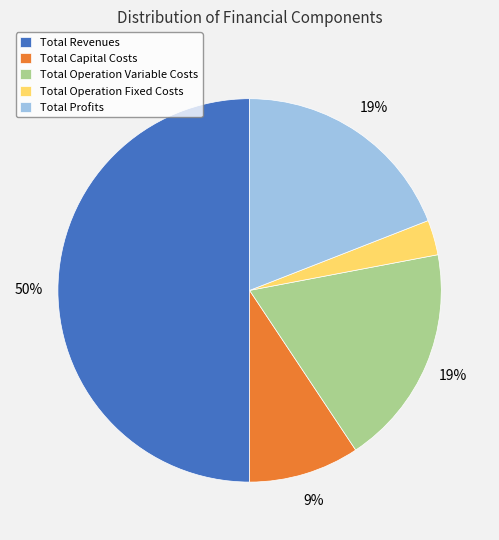

To the nearest percent, what is the difference between the Total Revenues and Total Profits slice percentages?

31%